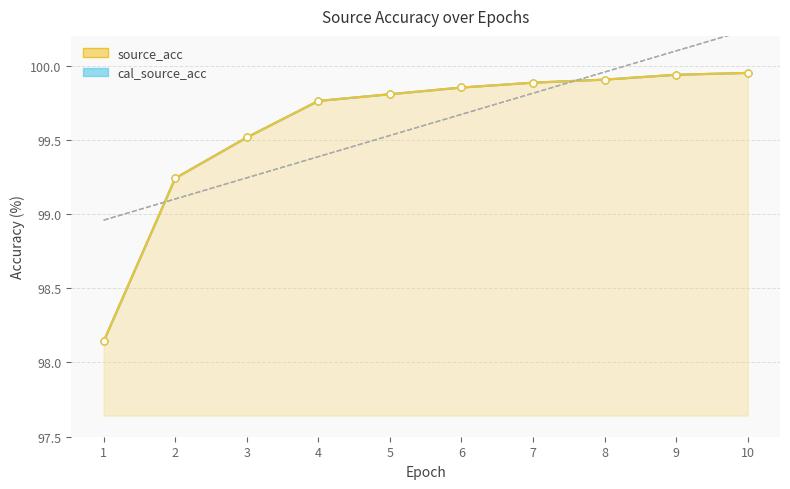

Is it true that cal_source_acc equals 44.6 at 10?

False